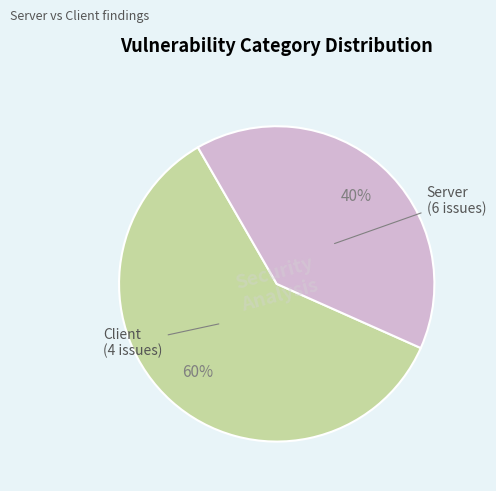

Count the number of slices in the pie.

2